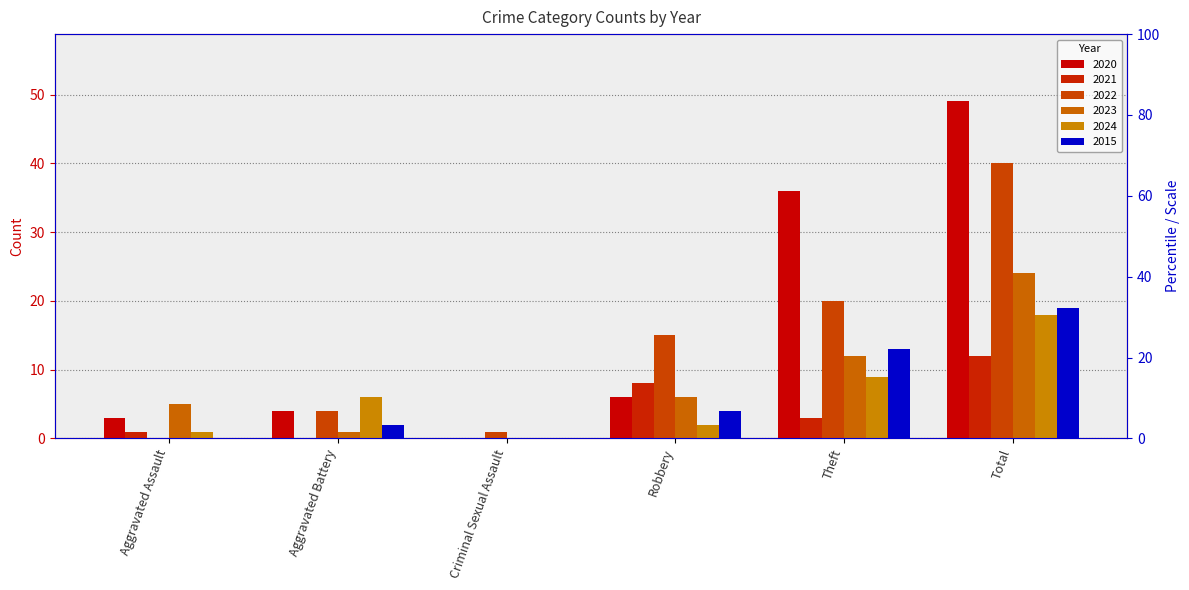

Reading left to right, what are all the values shown in this chart?

2020: Aggravated Assault=3	Aggravated Battery=4	Criminal Sexual Assault=0	Robbery=6	Theft=36	Total=49
2021: Aggravated Assault=1	Aggravated Battery=0	Criminal Sexual Assault=0	Robbery=8	Theft=3	Total=12
2022: Aggravated Assault=0	Aggravated Battery=4	Criminal Sexual Assault=1	Robbery=15	Theft=20	Total=40
2023: Aggravated Assault=5	Aggravated Battery=1	Criminal Sexual Assault=0	Robbery=6	Theft=12	Total=24
2024: Aggravated Assault=1	Aggravated Battery=6	Criminal Sexual Assault=0	Robbery=2	Theft=9	Total=18
2015: Aggravated Assault=0	Aggravated Battery=2	Criminal Sexual Assault=0	Robbery=4	Theft=13	Total=19